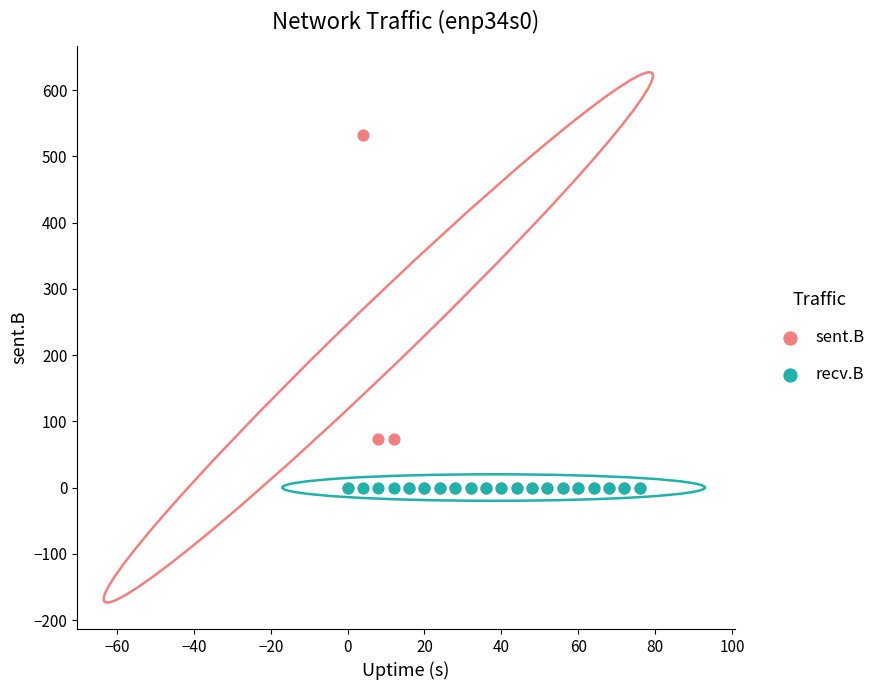

What are all the series names shown in the legend?

sent.B, recv.B